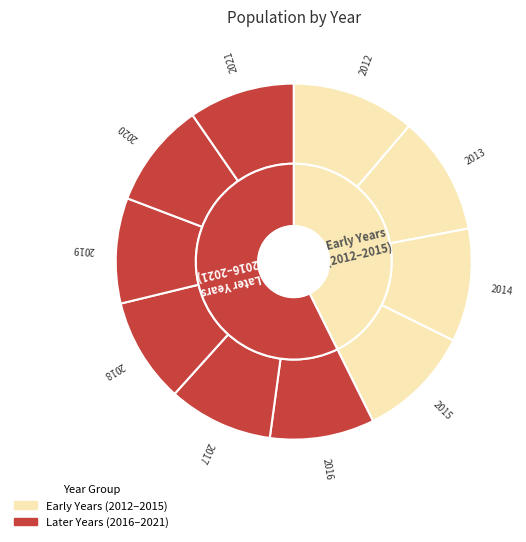

Which has a higher value, 2019 or 2021?

2021